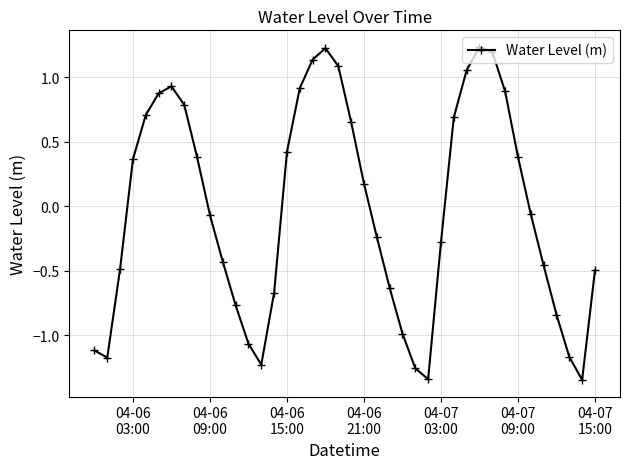

What is the difference between the second highest and minimum values?

2.6